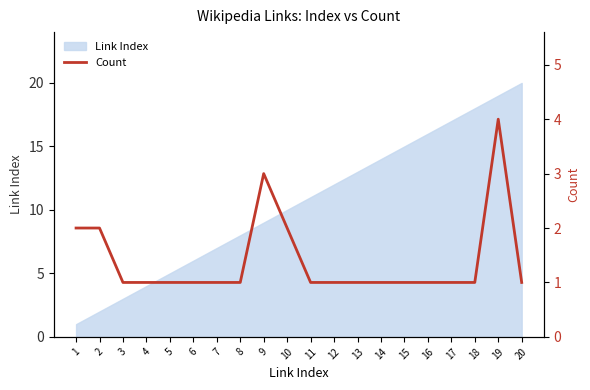

Rank the categories by Link Index value from lowest to highest.

1, 2, 3, 4, 5, 6, 7, 8, 9, 10, 11, 12, 13, 14, 15, 16, 17, 18, 19, 20